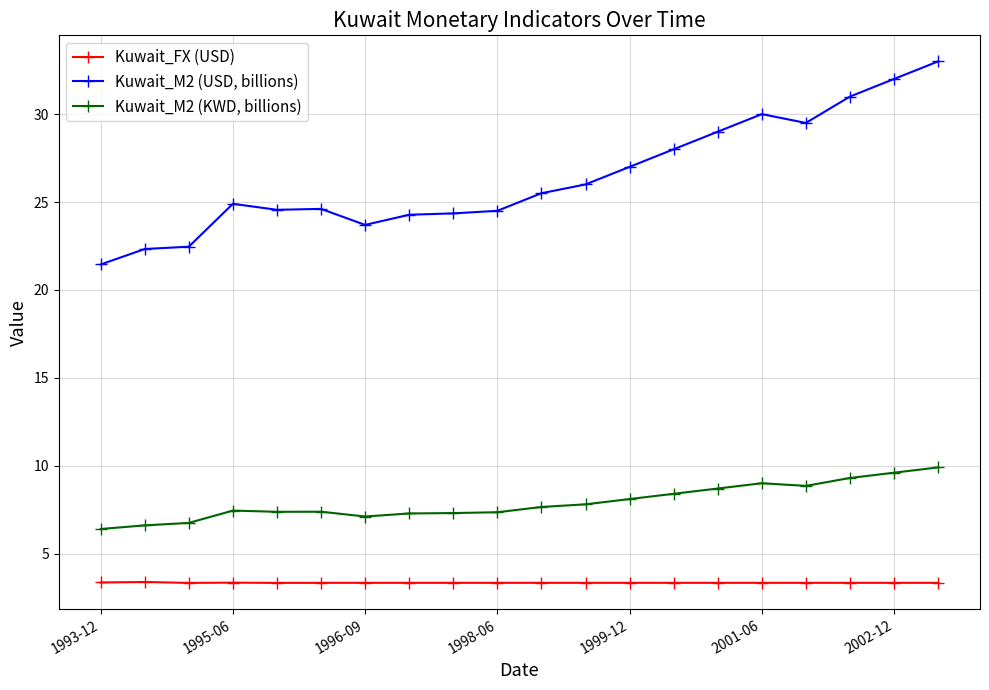

True or false: Kuwait_M2 (KWD, billions) and Kuwait_FX (USD) cross at least once.

False